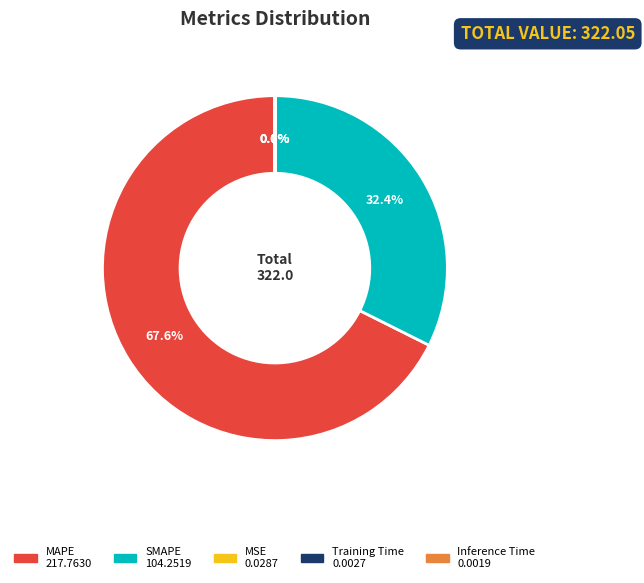

Is there a majority slice in this chart?

Yes